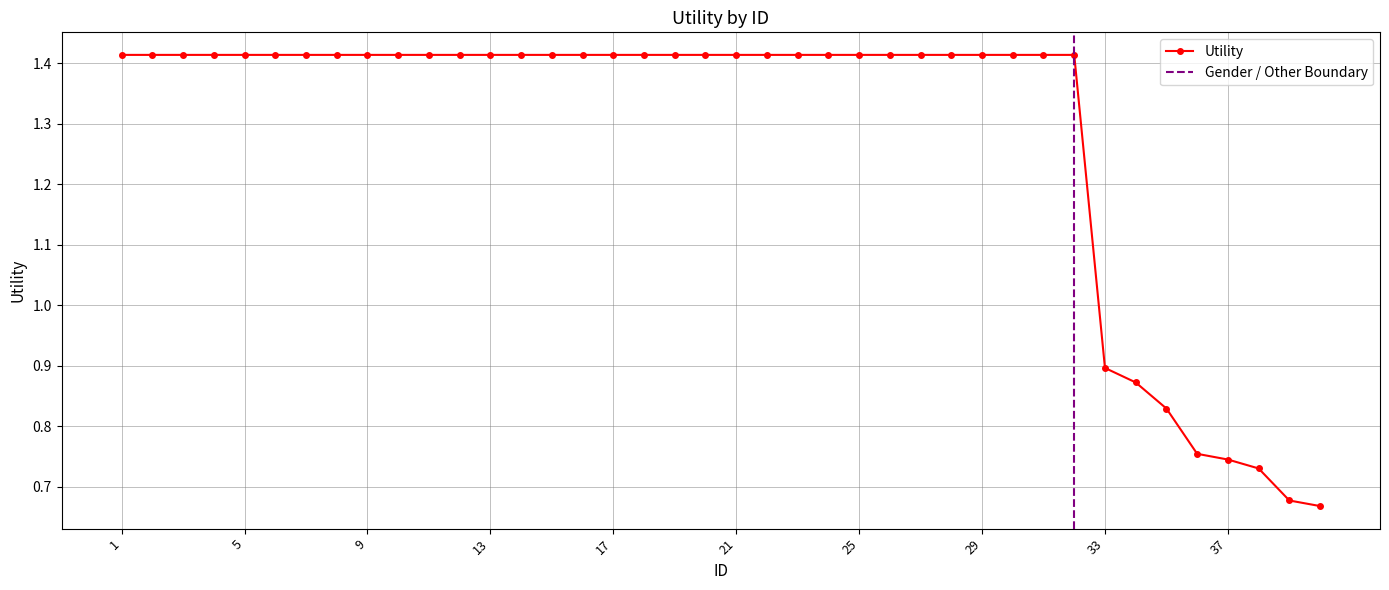

What is the sum of all values?

51.4